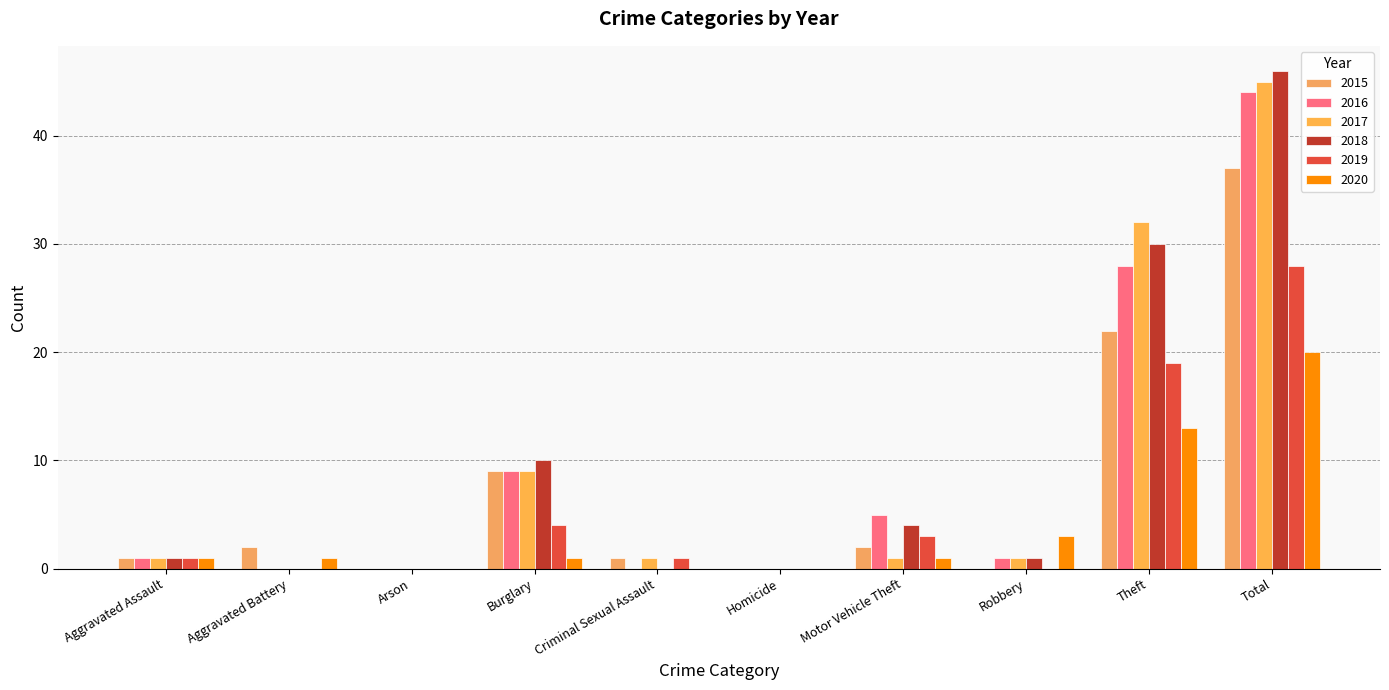

At which category is the sum across all series the highest?

Total